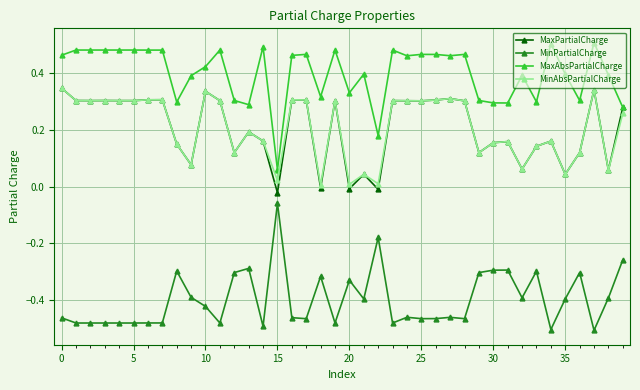

Which series has the largest total across all categories?

MaxAbsPartialCharge